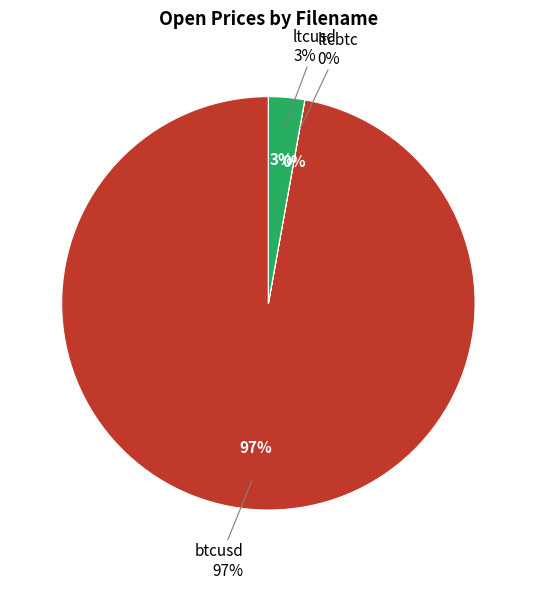

Count the number of slices in the pie.

3